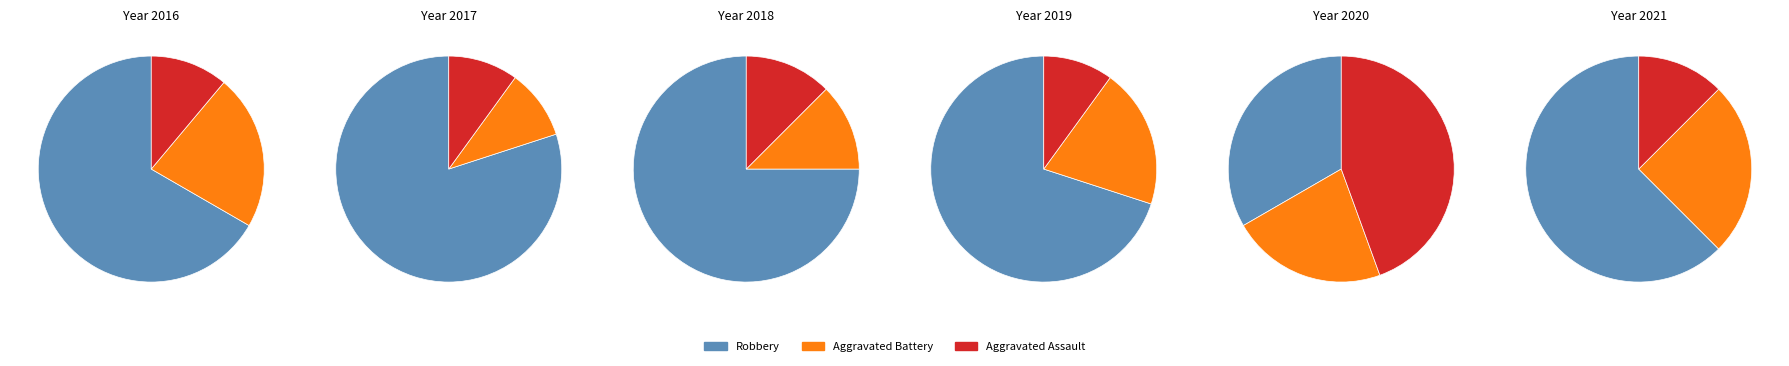

What percentage is the 4 slice, to the nearest percent?

11%